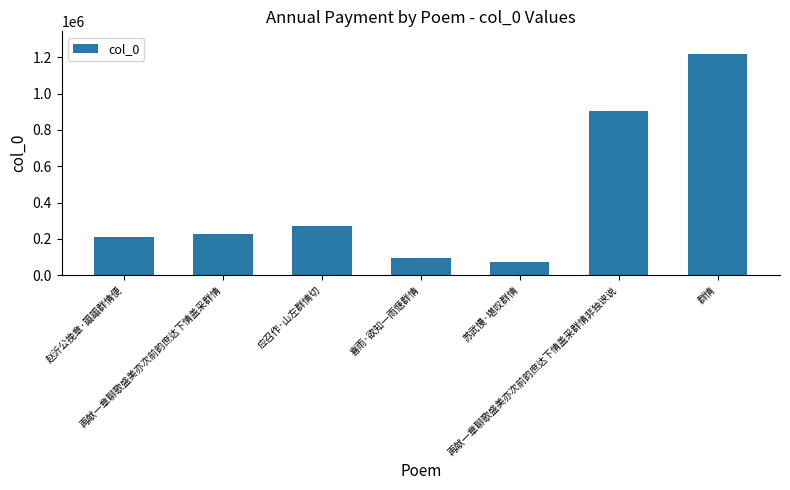

What is the label of the 4th bar from the left?

喜雨·欲知一雨惬群情